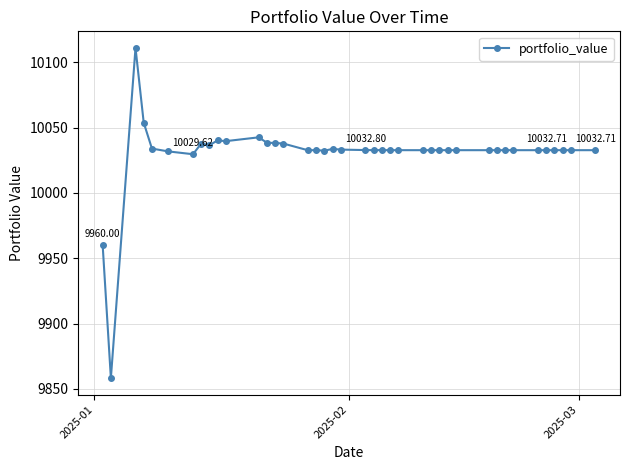

True or false: there are more than 1 points higher than both neighbors.

True